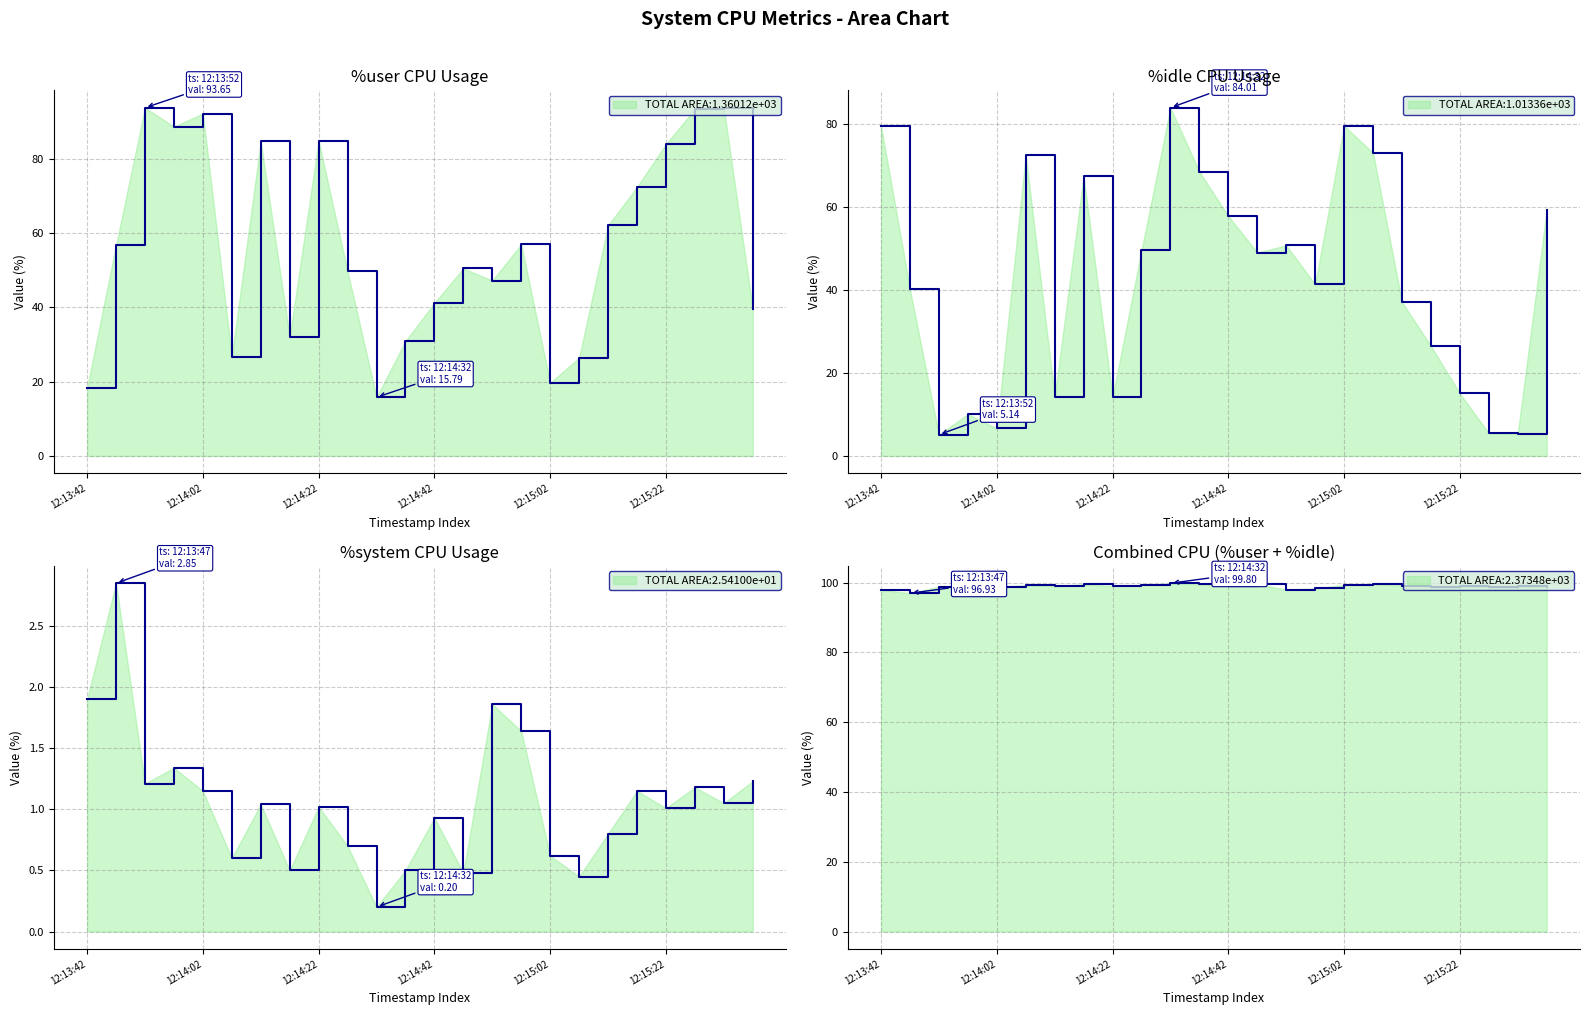

Where is the first local minimum for %user?

12:13:57